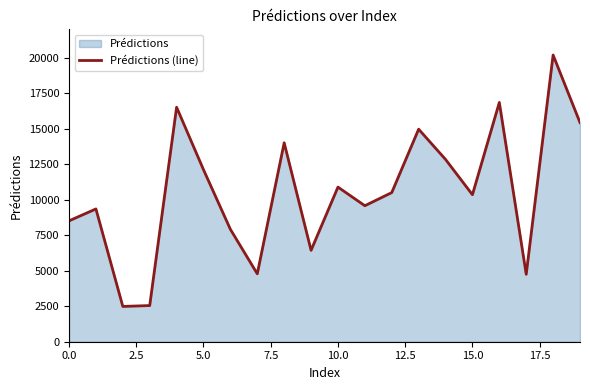

What is the difference between the maximum and minimum values?

17705.5